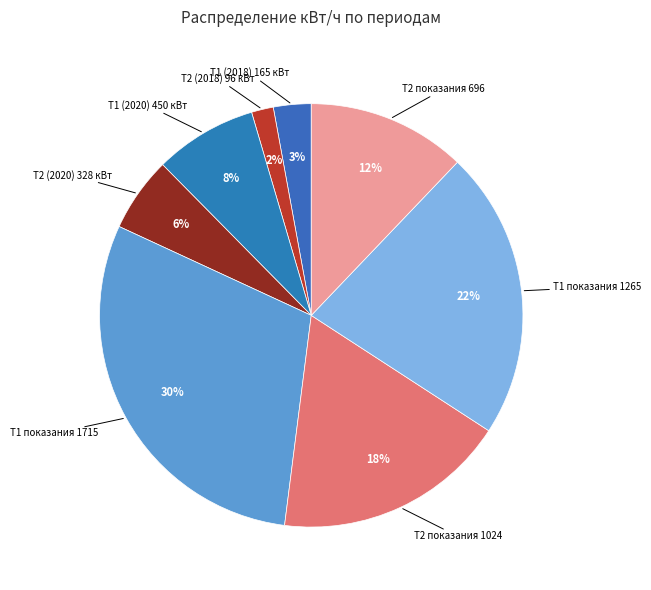

The Т2 показания 696 slice represents 12% of the pie. True or false?

True